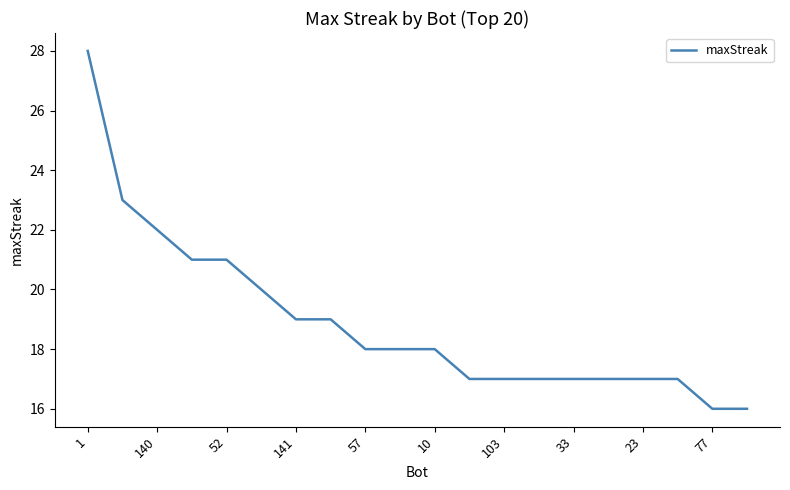

What is the difference between the maximum and minimum values?

12